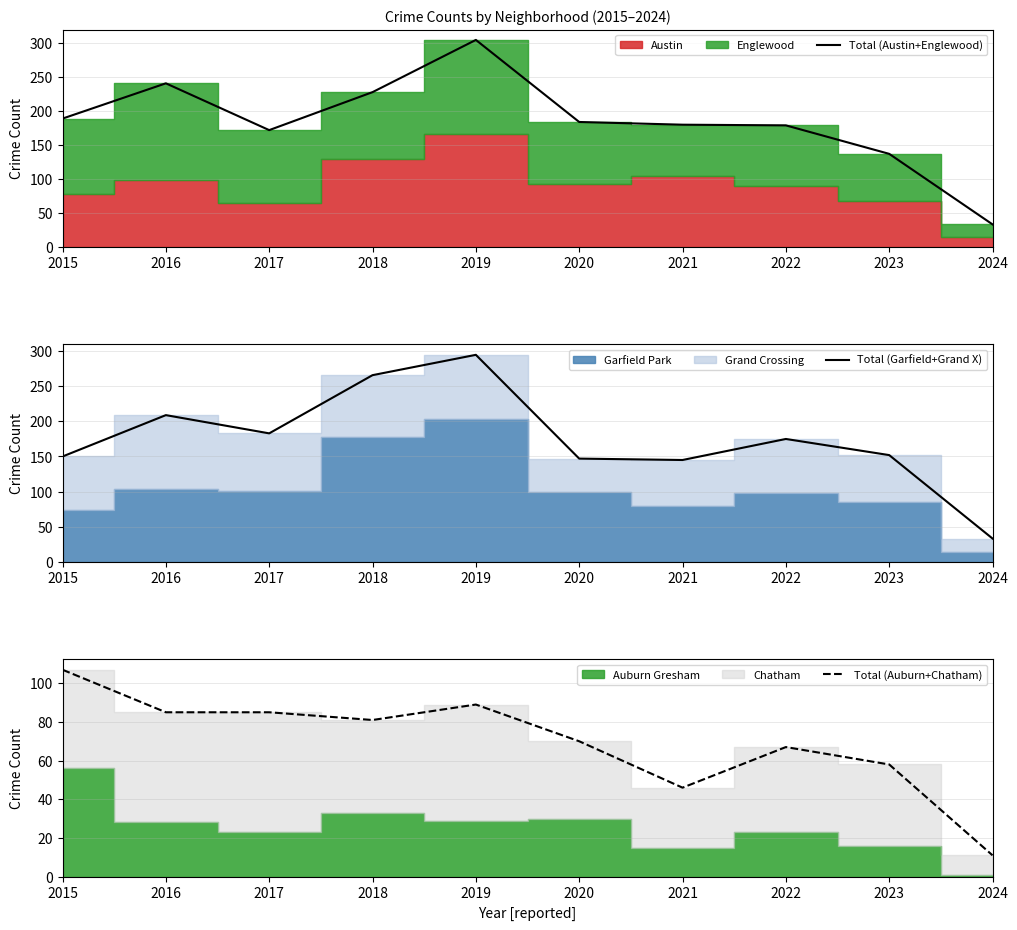

How many categories are shown in the chart?

10